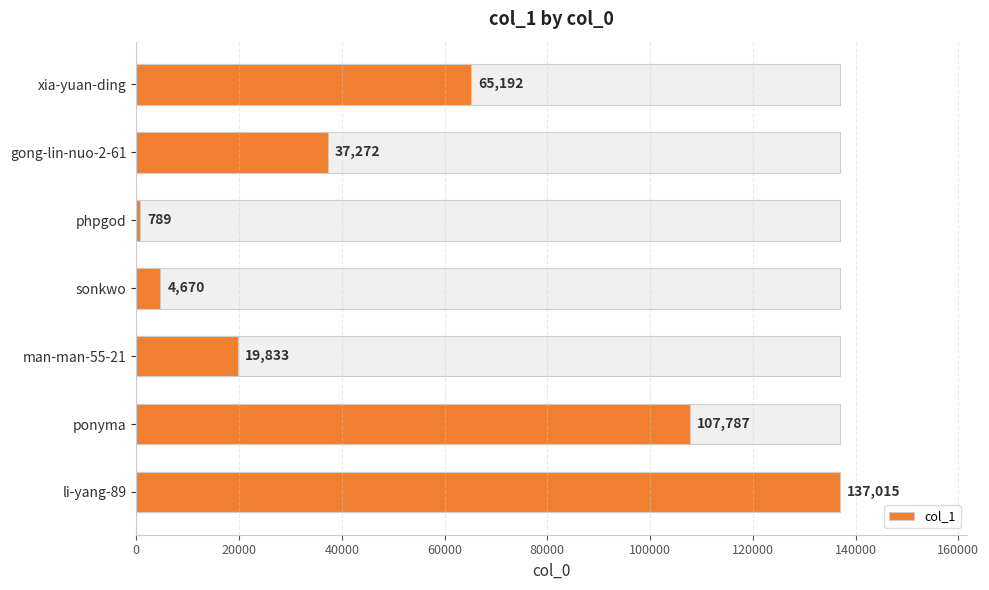

What is the difference between the maximum and second lowest values?

132345